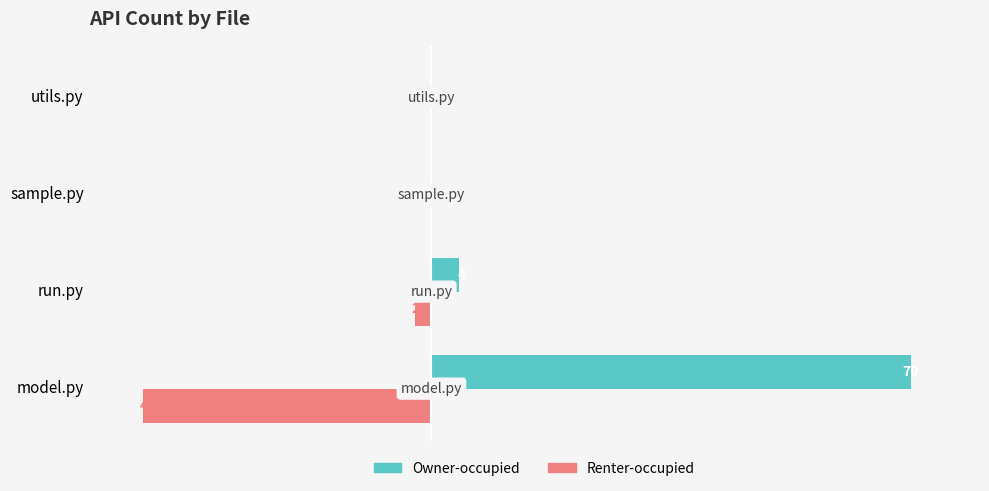

What are all the series names shown in the legend?

Owner-occupied, Renter-occupied